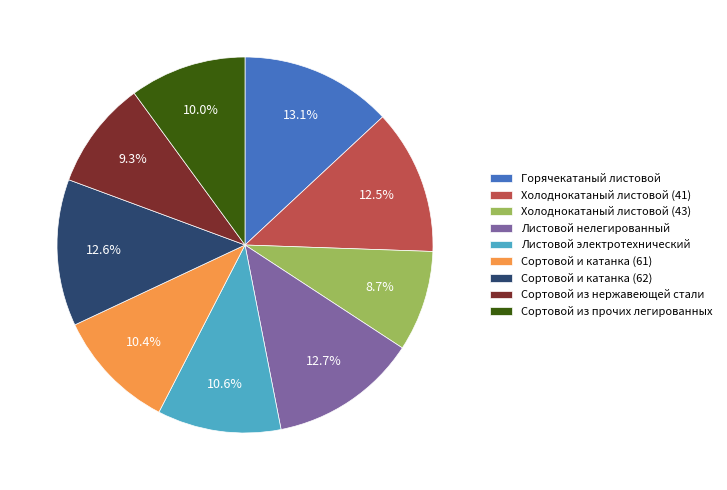

What is the total percentage of Холоднокатаный листовой (43) and Сортовой из прочих легированных?

18.7%